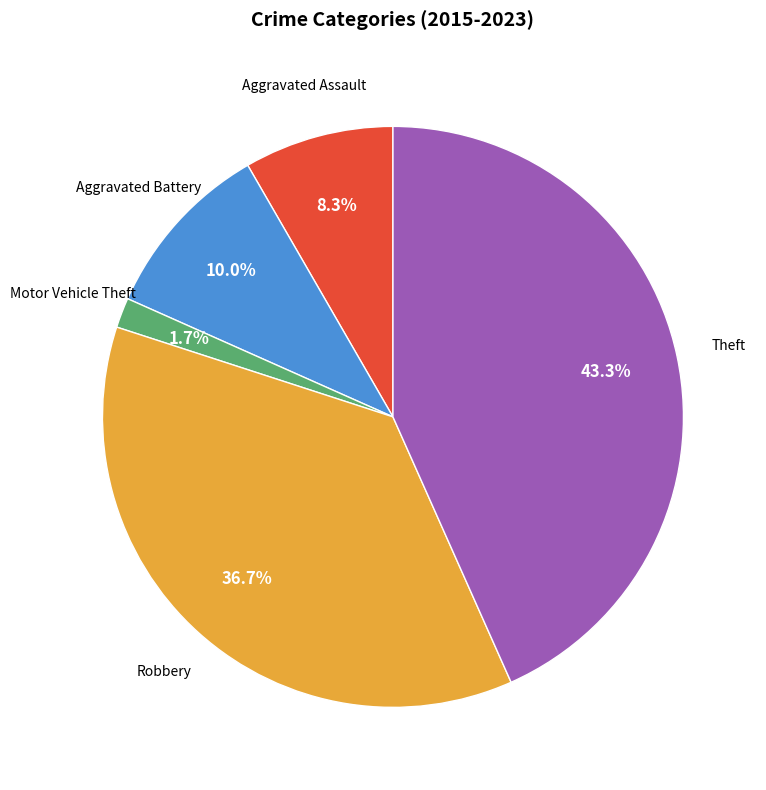

Does any single category account for the majority?

No